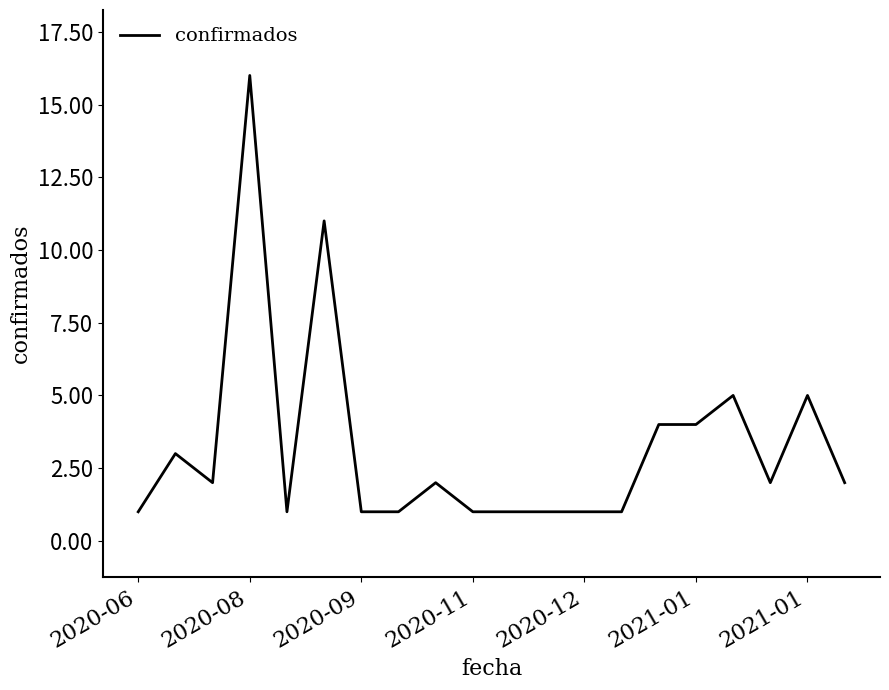

Reading left to right, list all the values displayed in this chart.

1	3	2	16	1	11	1	1	2	1	1	1	1	1	4	4	5	2	5	2